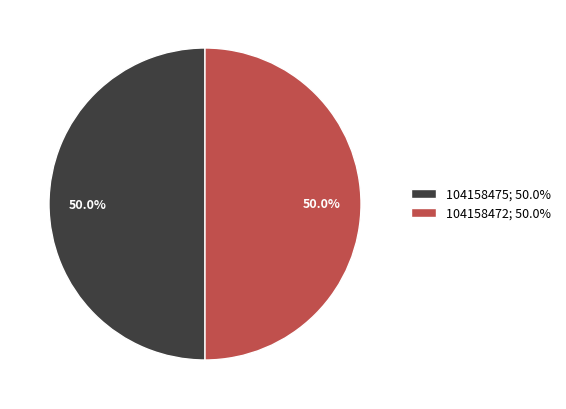

How many segments does this pie chart have?

2